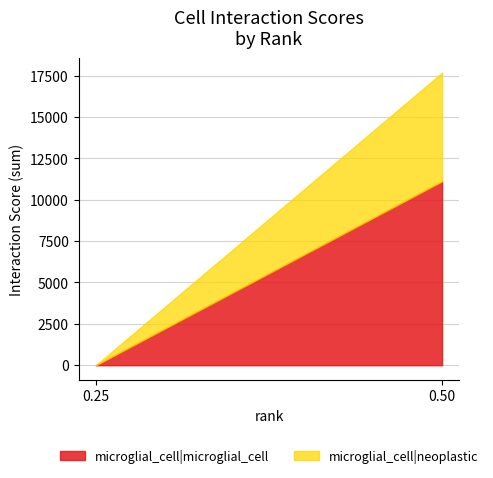

The value of microglial_cell|microglial_cell at 0.25 is 0.0. True or false?

True